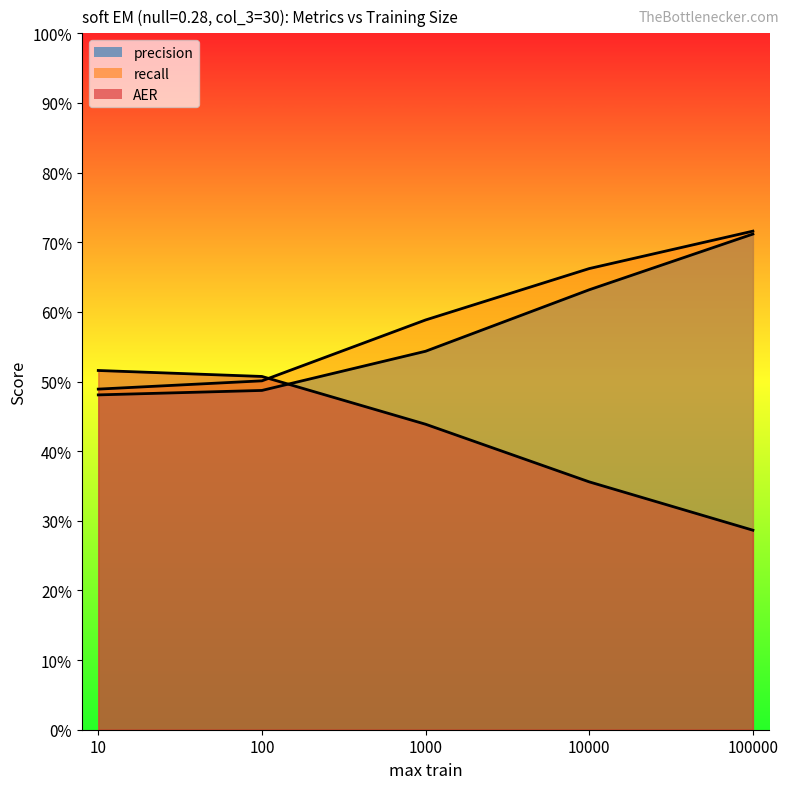

True or false: AER has a value of 0.5 at 100.

True